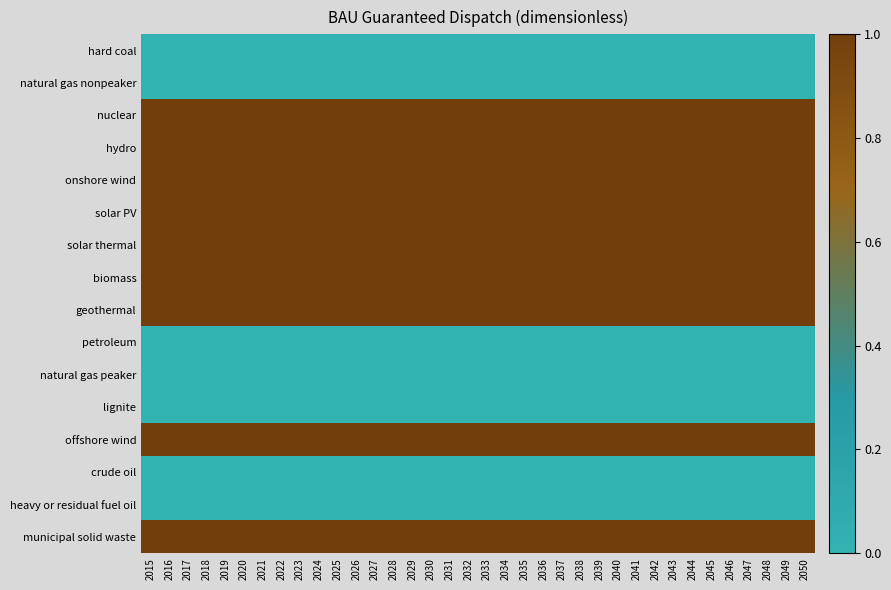

Rank the series at 2042 from highest to lowest value.

nuclear, hydro, onshore wind, solar PV, solar thermal, biomass, geothermal, offshore wind, municipal solid waste, hard coal, natural gas nonpeaker, petroleum, natural gas peaker, lignite, crude oil, heavy or residual fuel oil